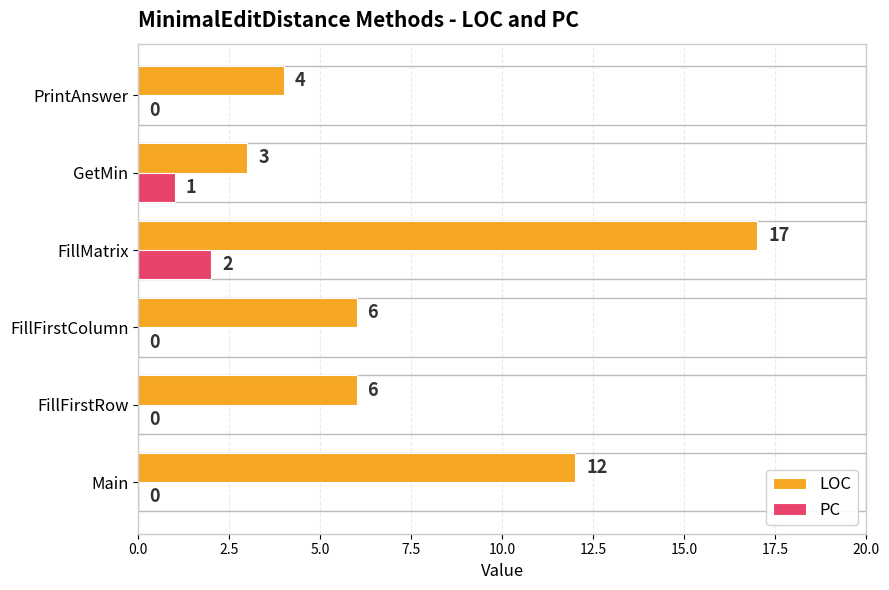

Which series has the largest total across all categories?

LOC